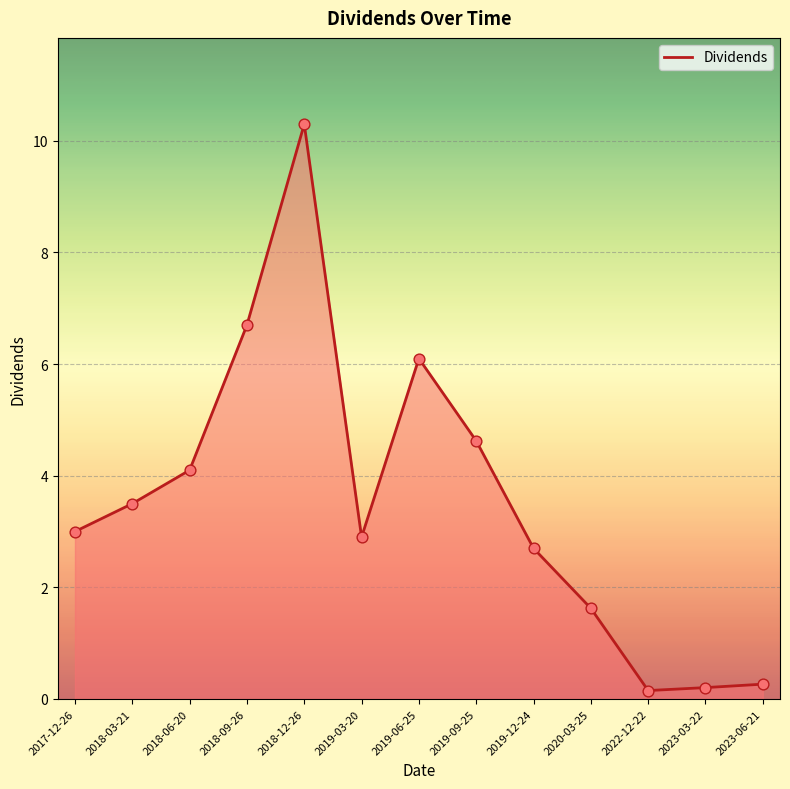

What is the ratio of the value at 2019-09-25 to the value at 2017-12-26?

1.5